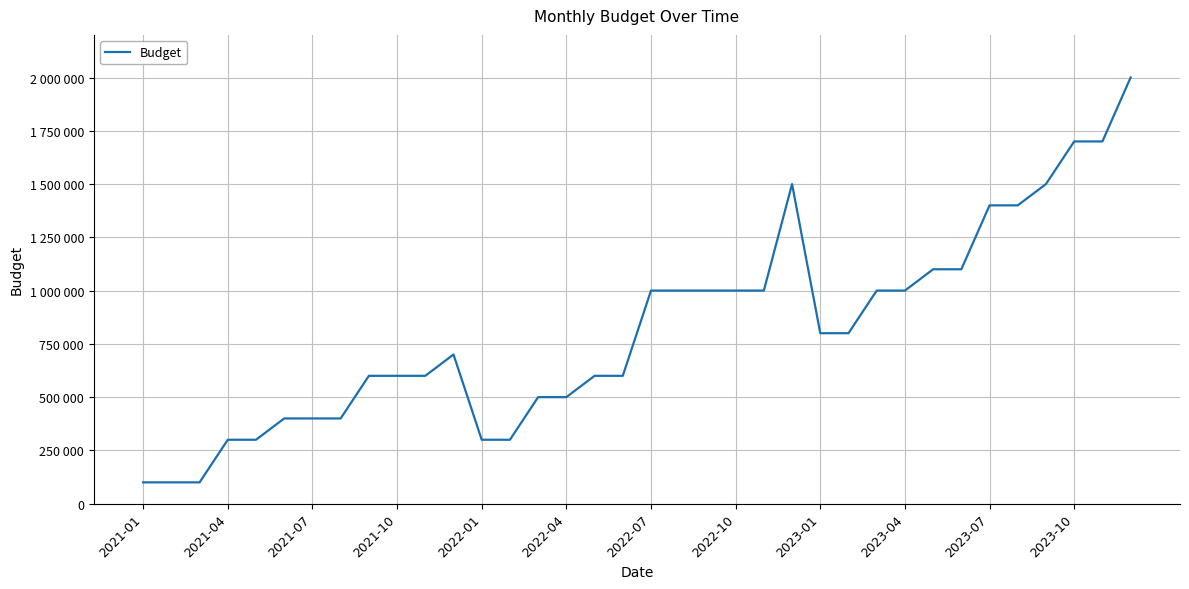

What is the greatest value displayed?

2000000